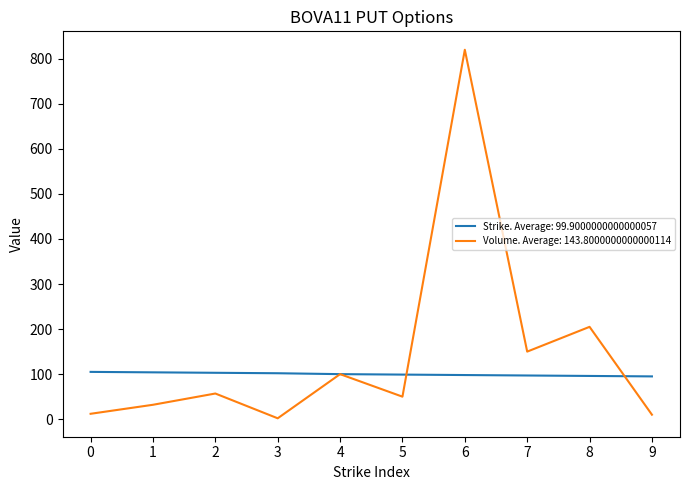

At which category is the sum across all series the highest?

6